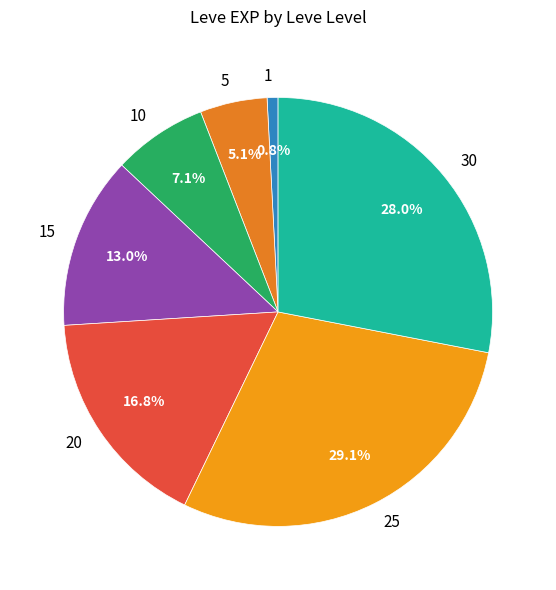

Is it true that 1 is 1% of the pie?

True